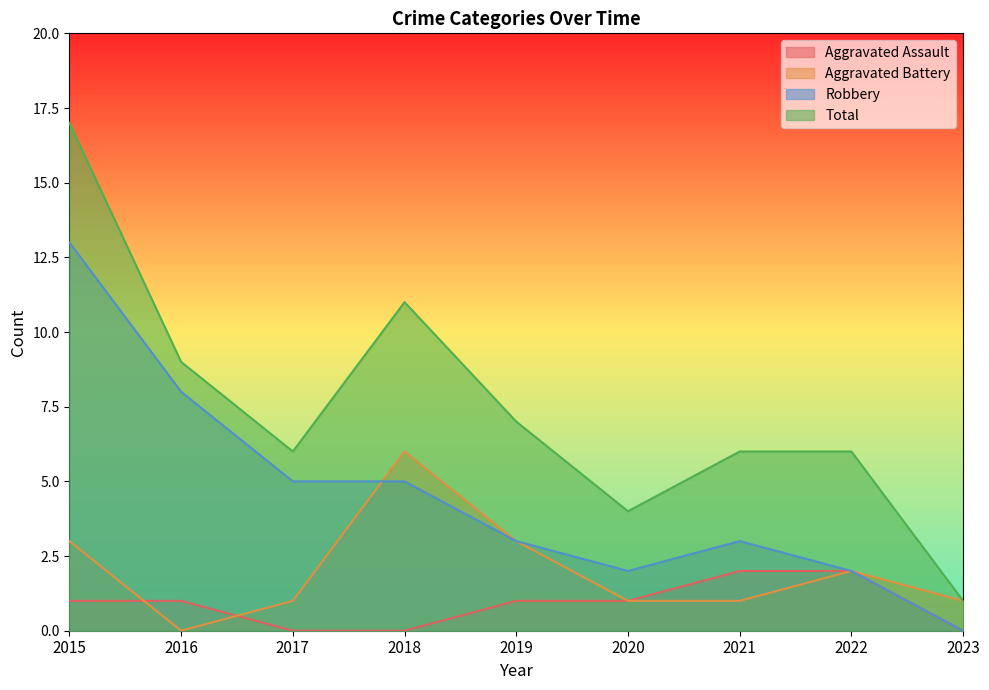

In Total, how many points are higher than both neighbors (excluding endpoints)?

1